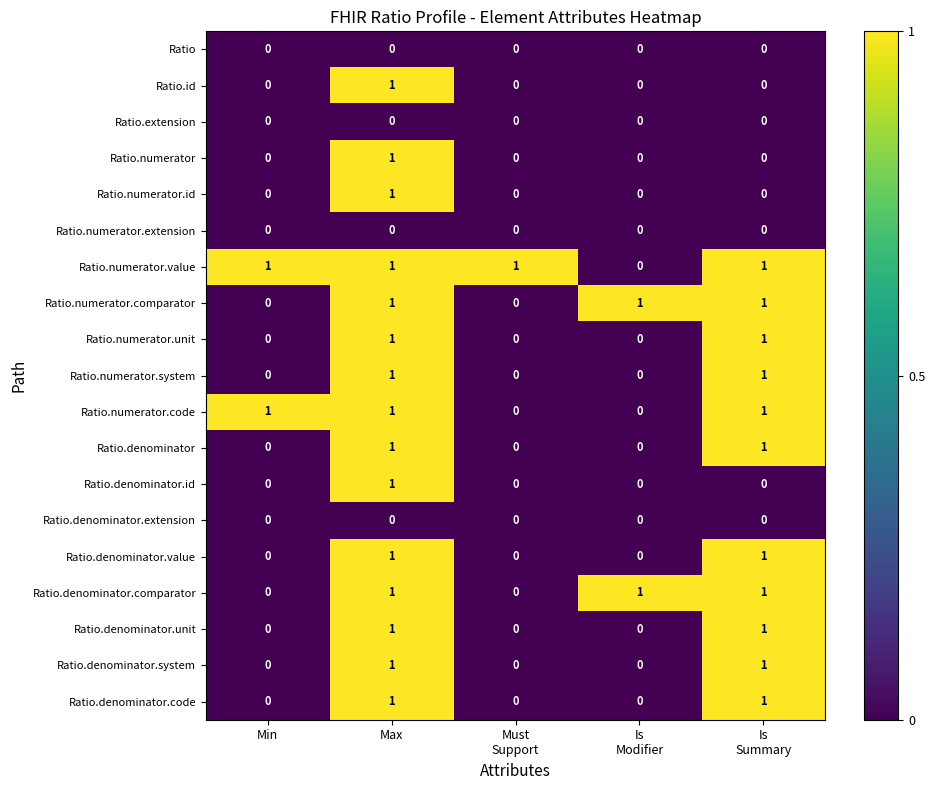

Which series has the largest total across all categories?

Ratio.numerator.value